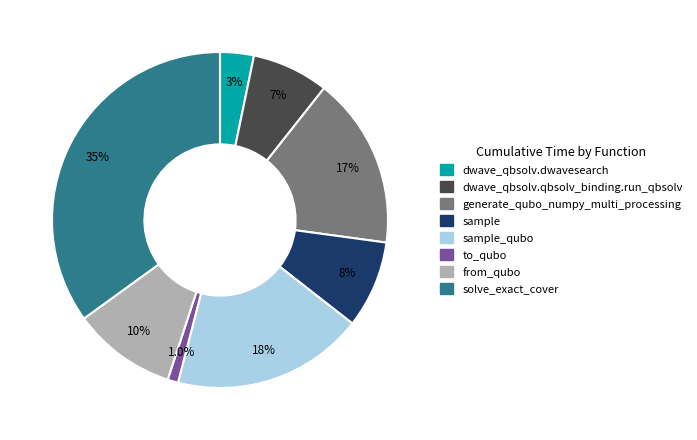

Does generate_qubo_numpy_multi_processing represent more than half of the total?

No